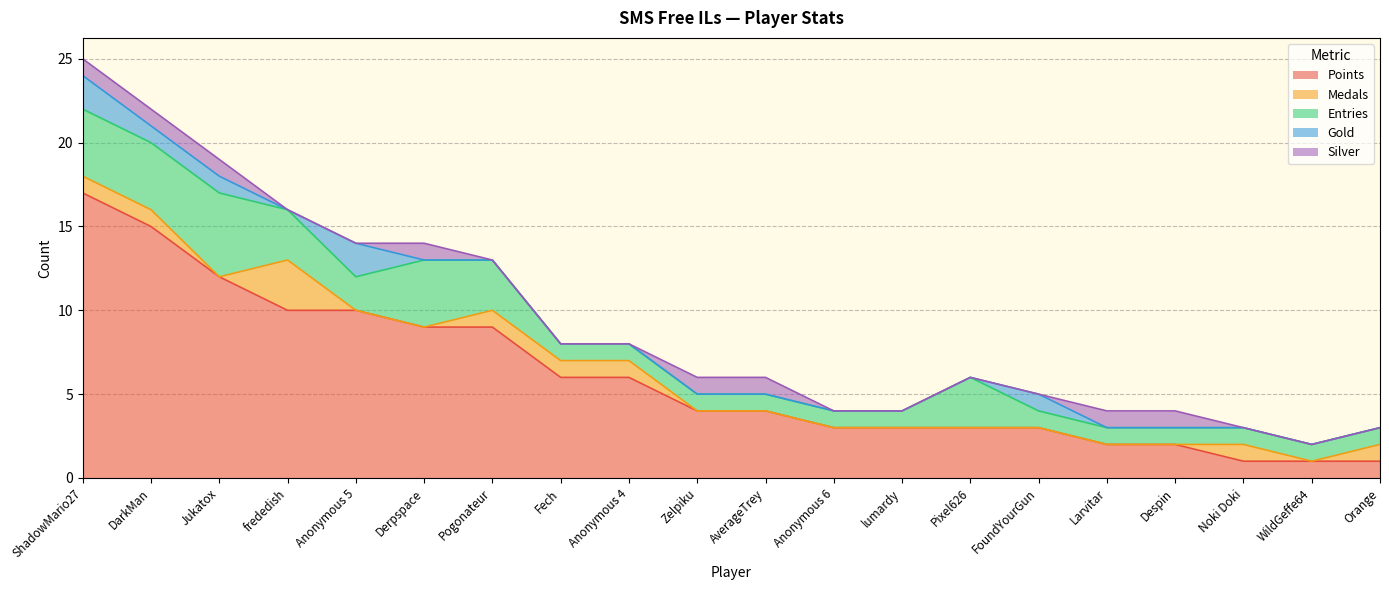

Which series has the widest spread of values?

Points